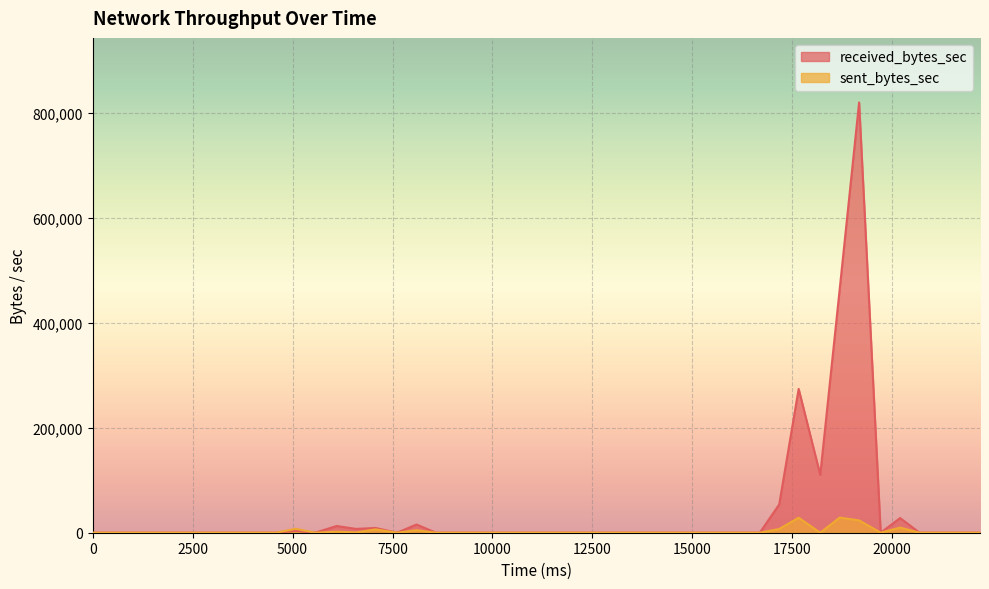

Reading left to right, what are all the values shown in this chart?

sent_bytes_sec: 0=0	3078=0	3564=0	4050=0	4590=0	5076=7401	5562=0	6102=2026	6588=525	7074=6421	7614=0	8100=4769	8586=0	9126=0	9612=0	10098=0	10638=0	11124=0	11610=0	12150=0	12636=0	13122=0	13662=0	14148=0	14634=0	15120=0	15660=0	16146=0	16686=0	17172=7198	17658=28614	18198=0	18684=28844	19170=23455	19710=39	20196=9770	20682=0	21222=0	21708=0	22194=0
received_bytes_sec: 0=0	3078=0	3564=0	4050=0	4590=0	5076=3863	5562=0	6102=12801	6588=7259	7074=9075	7614=0	8100=15660	8586=0	9126=0	9612=0	10098=0	10638=0	11124=0	11610=0	12150=0	12636=0	13122=0	13662=0	14148=0	14634=0	15120=0	15660=0	16146=0	16686=0	17172=53912	17658=273940	18198=110252	18684=463565	19170=819605	19710=0	20196=27979	20682=0	21222=0	21708=0	22194=0